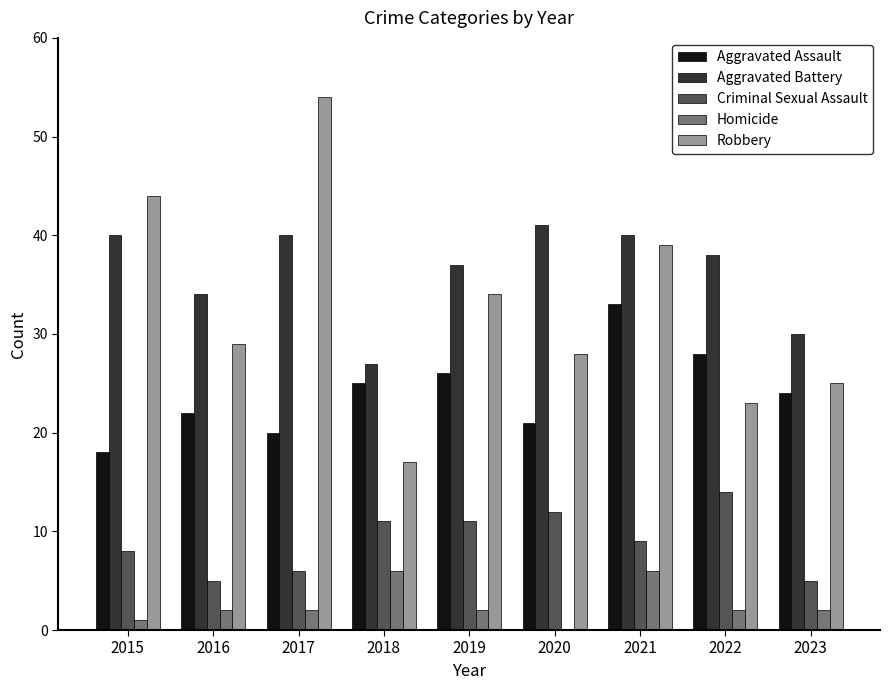

Which series has the largest total across all categories?

Aggravated Battery